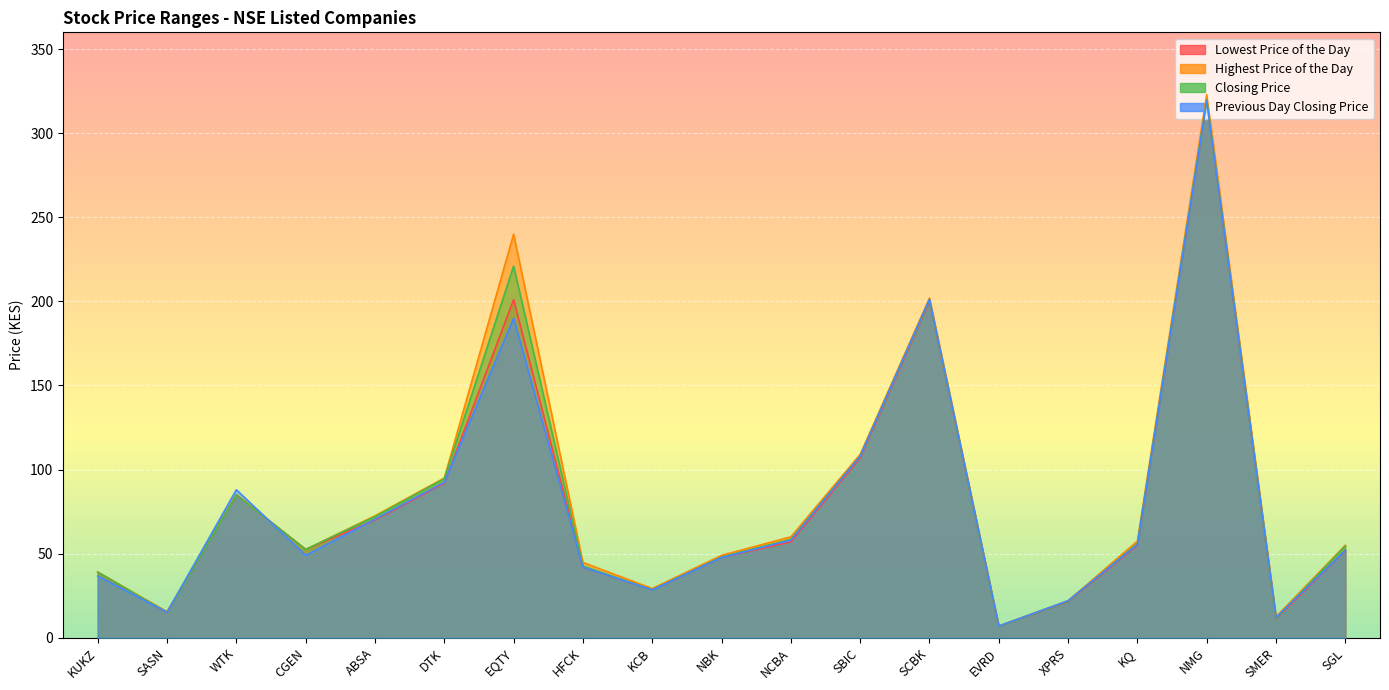

What is the average value of the Previous Day Closing Price series?

78.7